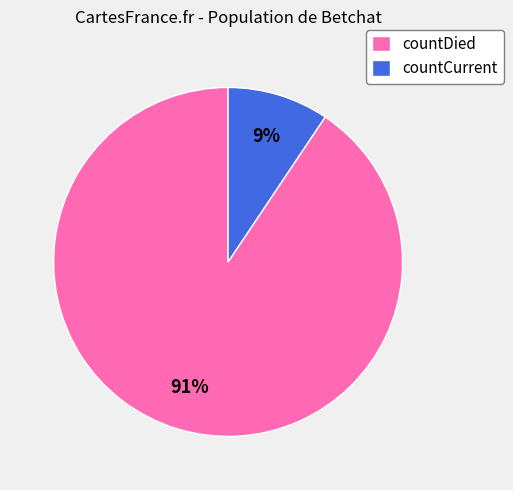

Between countCurrent and countDied, which is larger?

countDied